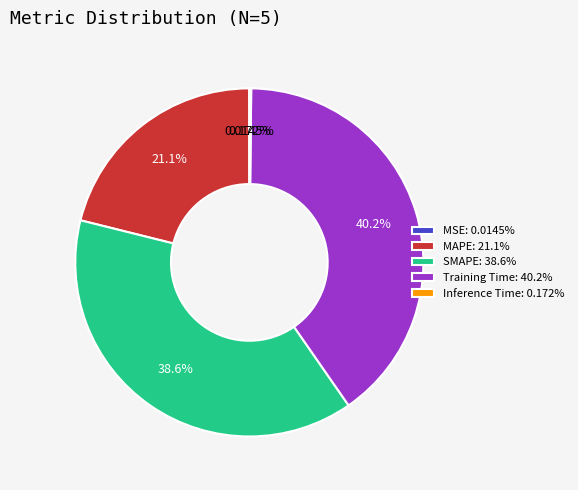

Is there any slice that represents more than half of the pie?

No